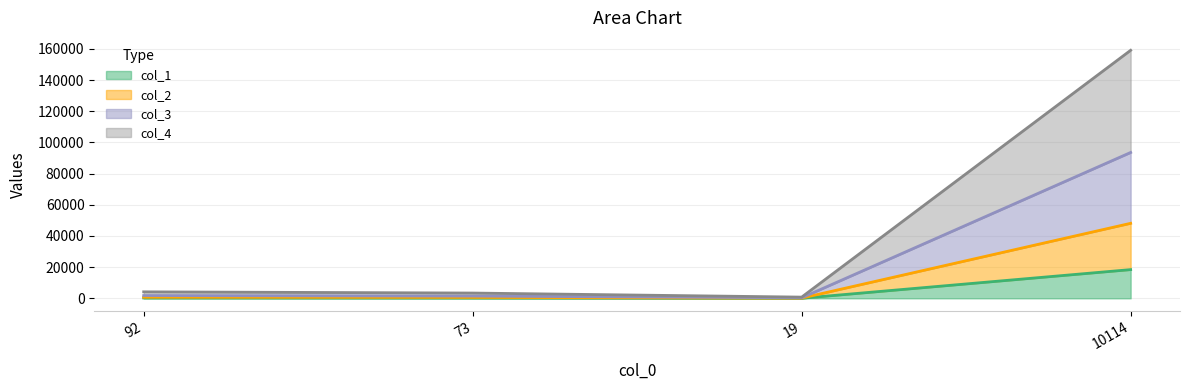

At which category is the sum across all series the highest?

10114